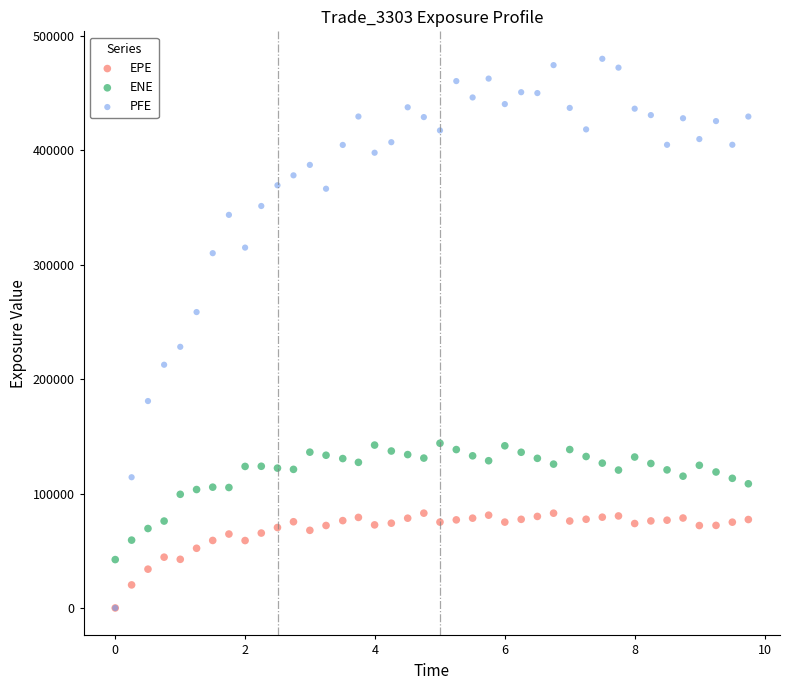

Which series contains the highest Y value?

PFE